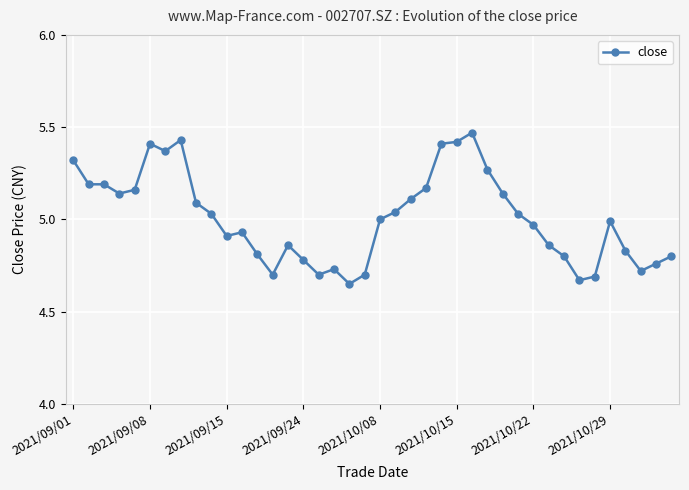

What is the difference between the second highest and second lowest values?

0.8